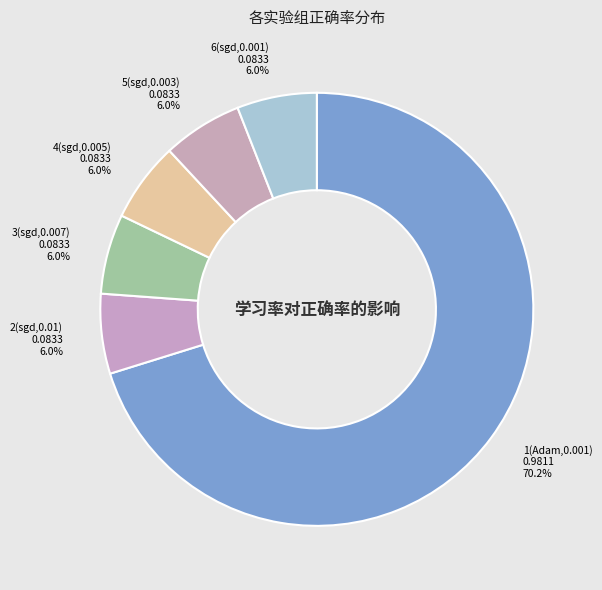

To the nearest percent, what is the difference between the largest and smallest slice percentages?

64%